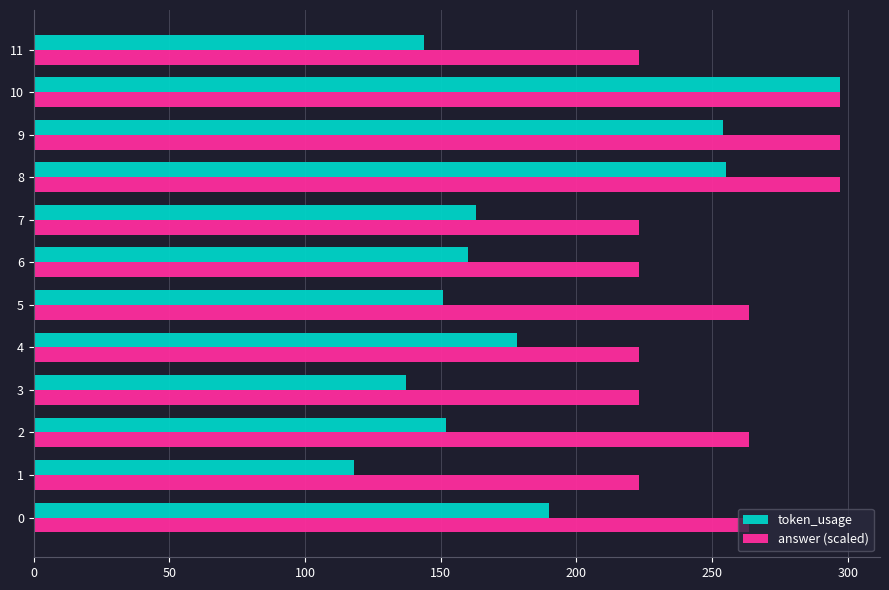

At how many categories does at least one series exceed 212?

12